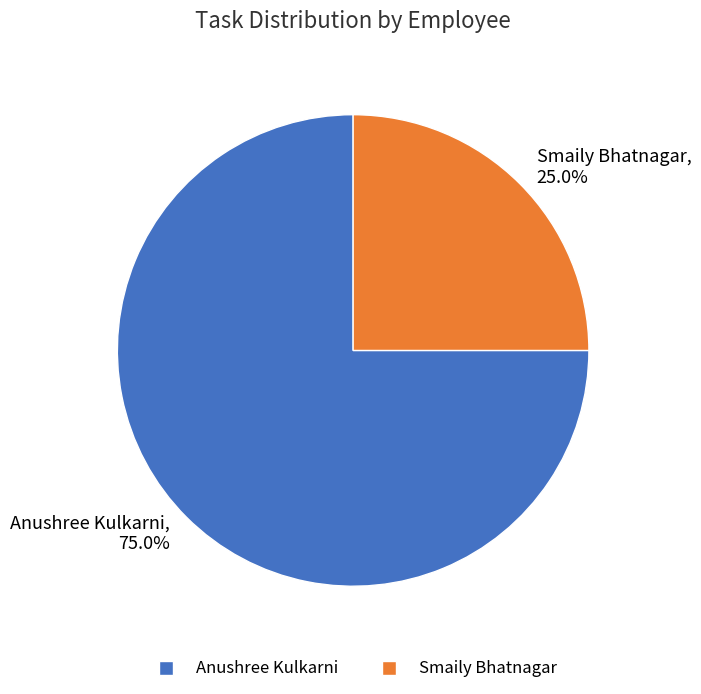

To the nearest percent, what percentage of the pie is Anushree Kulkarni?

75%